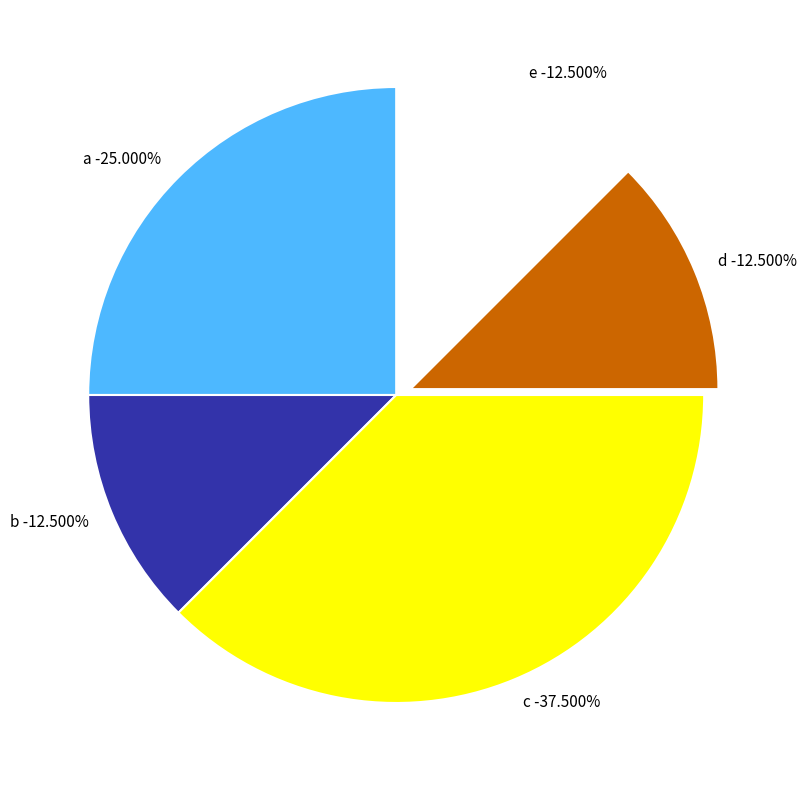

What portion of the pie excludes d?

87.5%